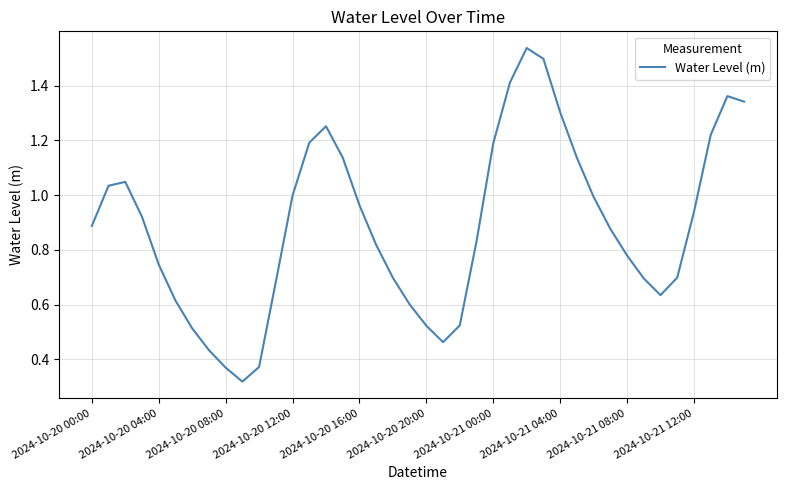

True or false: the data has more than 2 interior local peaks.

True